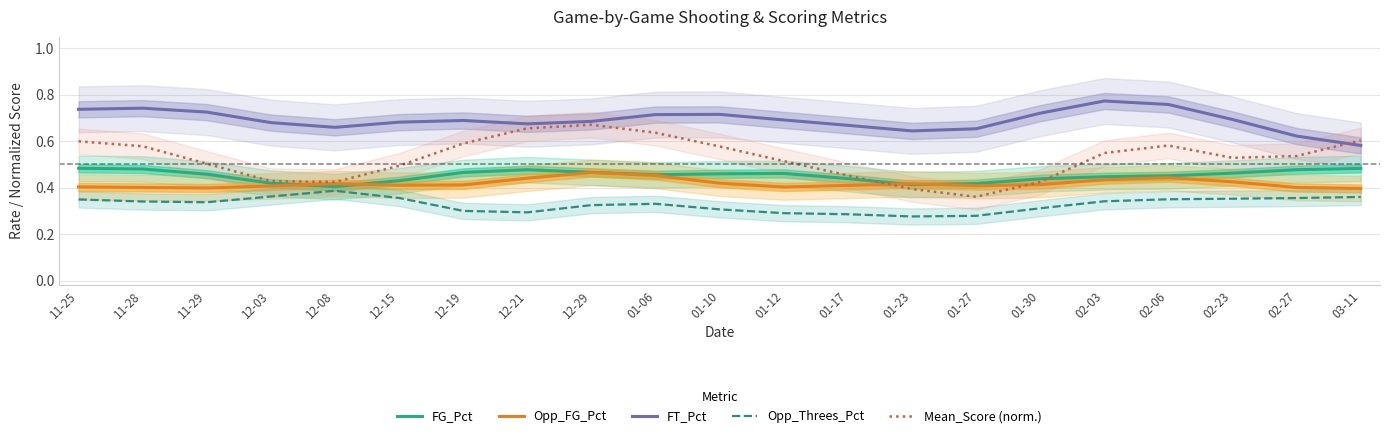

Reading left to right, list all the values displayed in this chart.

FG_Pct: 11-25=0.5	11-28=0.5	11-29=0.5	12-03=0.4	12-08=0.4	12-15=0.4	12-19=0.5	12-21=0.5	12-29=0.5	01-06=0.5	01-10=0.5	01-12=0.5	01-17=0.4	01-23=0.4	01-27=0.4	01-30=0.4	02-03=0.4	02-06=0.5	02-23=0.5	02-27=0.5	03-11=0.5
Opp_FG_Pct: 11-25=0.4	11-28=0.4	11-29=0.4	12-03=0.4	12-08=0.4	12-15=0.4	12-19=0.4	12-21=0.4	12-29=0.5	01-06=0.5	01-10=0.4	01-12=0.4	01-17=0.4	01-23=0.4	01-27=0.4	01-30=0.4	02-03=0.4	02-06=0.4	02-23=0.4	02-27=0.4	03-11=0.4
FT_Pct: 11-25=0.7	11-28=0.7	11-29=0.7	12-03=0.7	12-08=0.7	12-15=0.7	12-19=0.7	12-21=0.7	12-29=0.7	01-06=0.7	01-10=0.7	01-12=0.7	01-17=0.7	01-23=0.6	01-27=0.7	01-30=0.7	02-03=0.8	02-06=0.8	02-23=0.7	02-27=0.6	03-11=0.6
Opp_Threes_Pct: 11-25=0.3	11-28=0.3	11-29=0.3	12-03=0.4	12-08=0.4	12-15=0.4	12-19=0.3	12-21=0.3	12-29=0.3	01-06=0.3	01-10=0.3	01-12=0.3	01-17=0.3	01-23=0.3	01-27=0.3	01-30=0.3	02-03=0.3	02-06=0.4	02-23=0.4	02-27=0.4	03-11=0.4
Mean_Score (norm.): 11-25=0.6	11-28=0.6	11-29=0.5	12-03=0.4	12-08=0.4	12-15=0.5	12-19=0.6	12-21=0.7	12-29=0.7	01-06=0.6	01-10=0.6	01-12=0.5	01-17=0.5	01-23=0.4	01-27=0.4	01-30=0.4	02-03=0.5	02-06=0.6	02-23=0.5	02-27=0.5	03-11=0.6